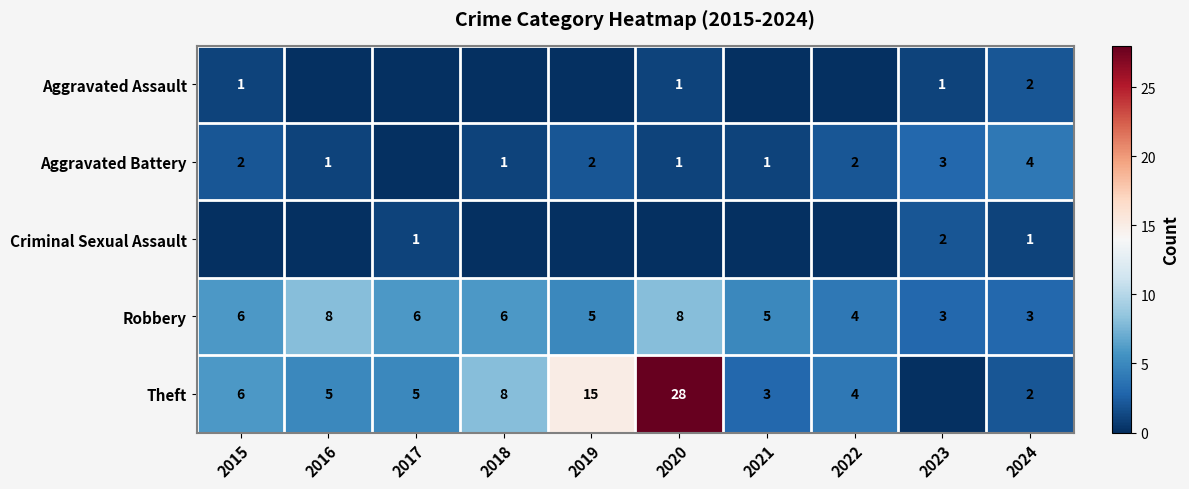

What is the difference between the second highest and second lowest values in the Robbery series?

5